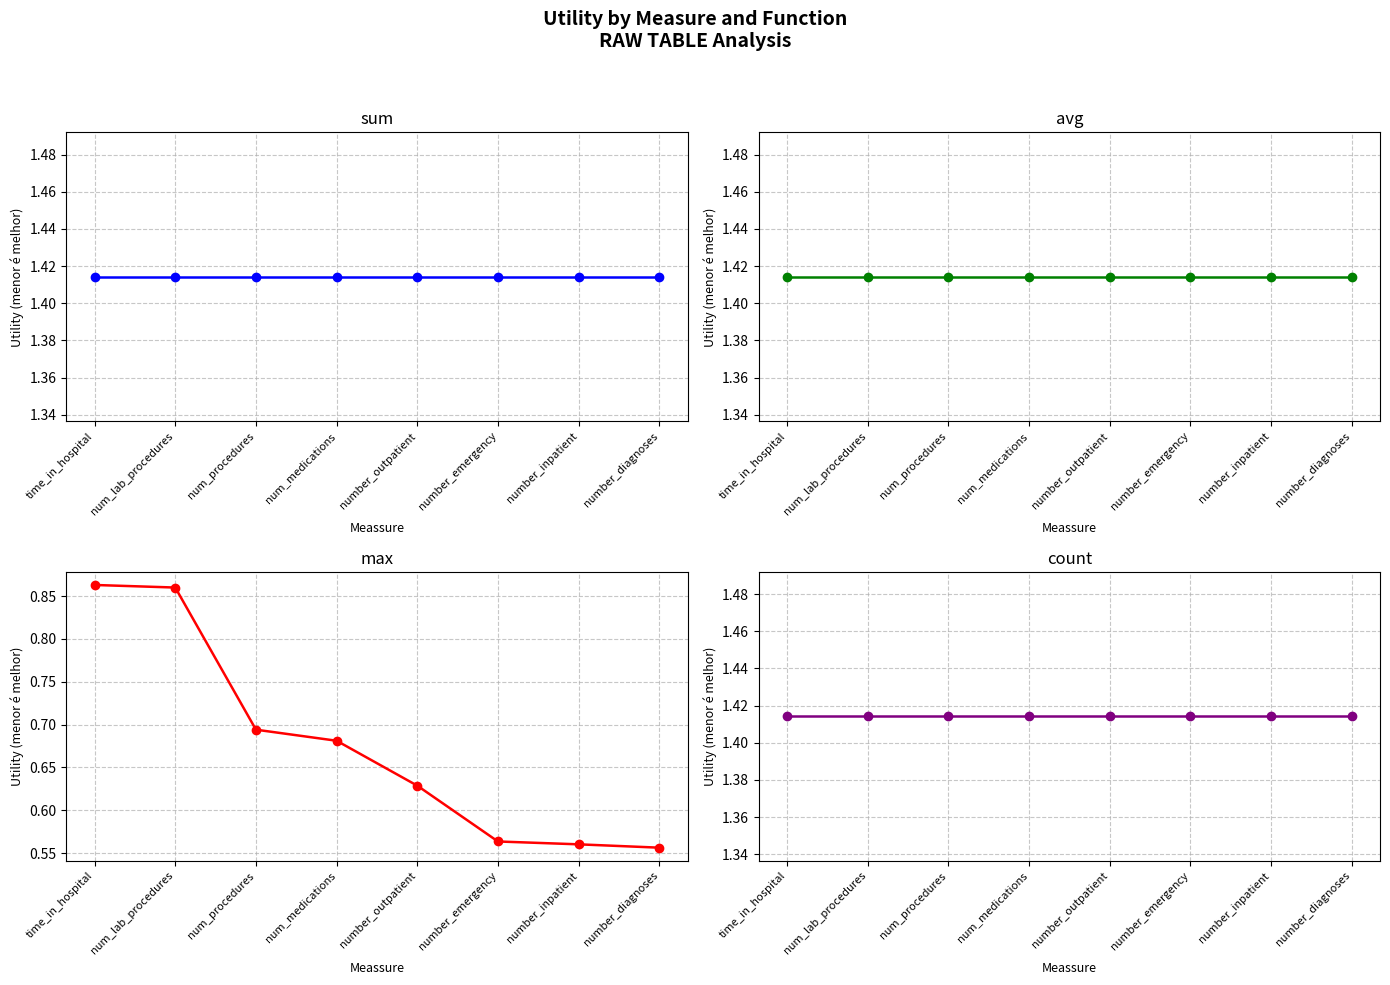

True or false: max and sum intersect in this chart.

False